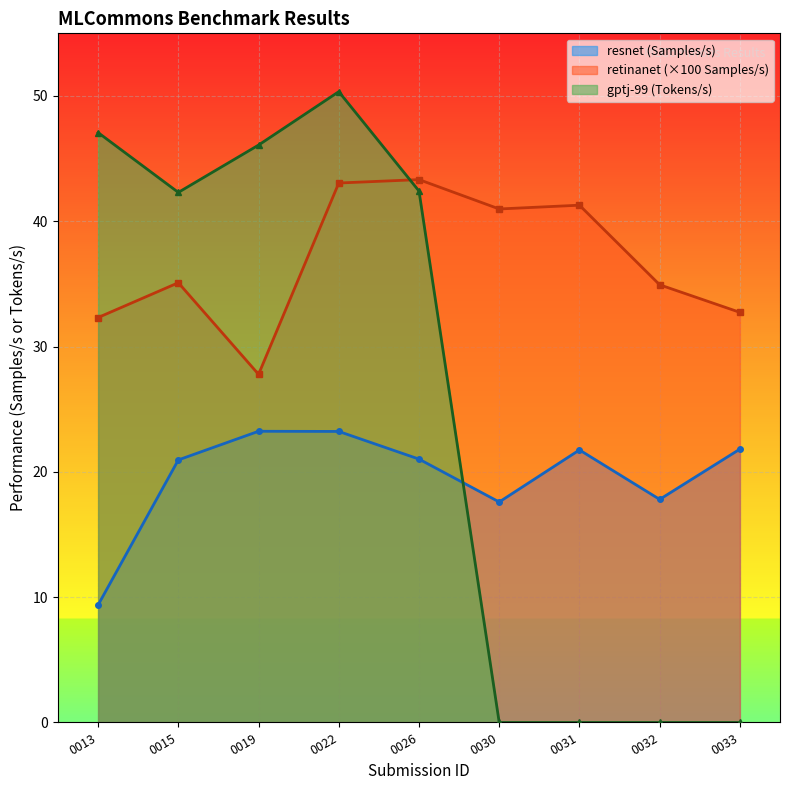

Which series has the largest range (max minus min)?

gptj-99